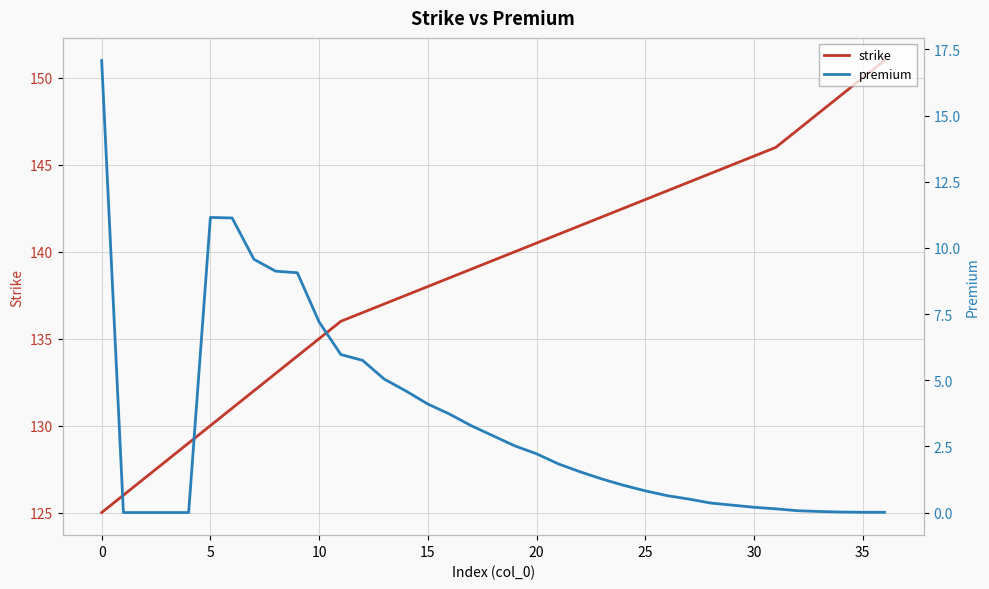

True or false: strike has more than 2 interior local peaks.

False